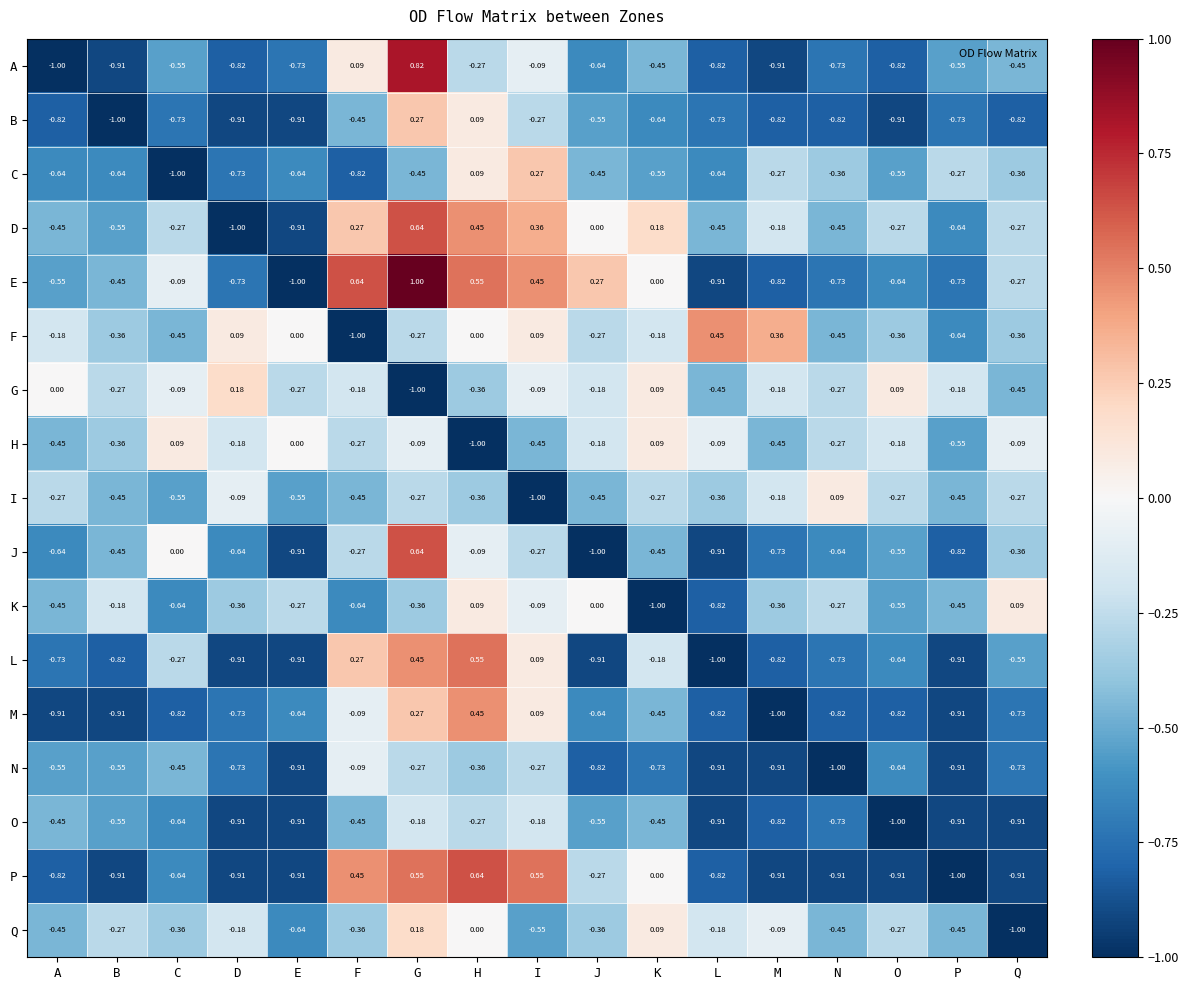

At which label does J reach its peak?

G